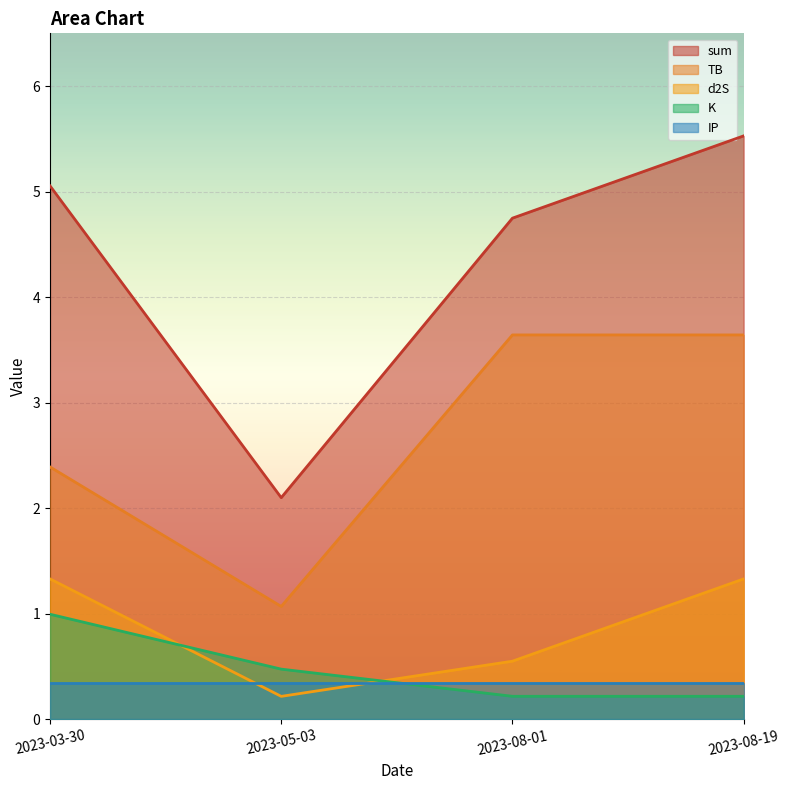

What are all the series names shown in the legend?

sum, TB, d2S, K, IP